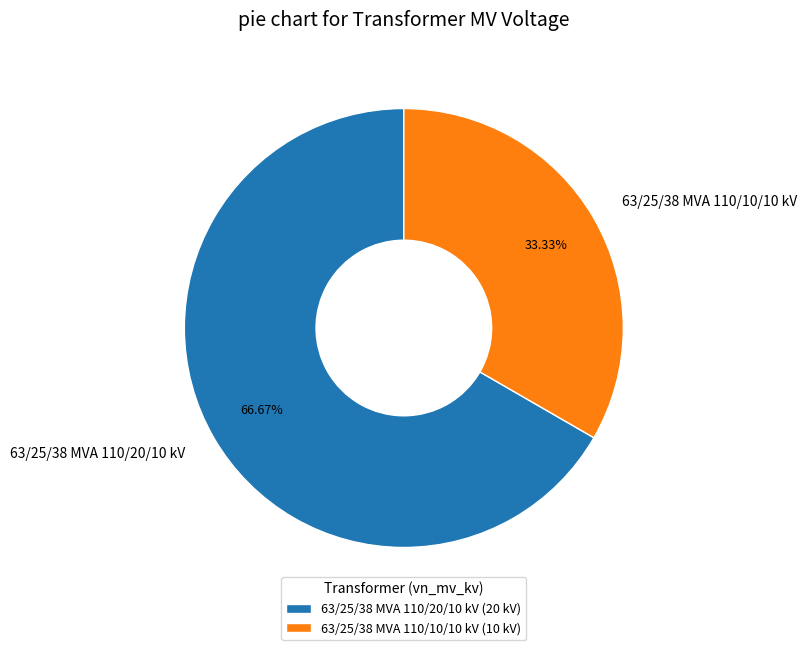

Count the number of slices in the pie.

2